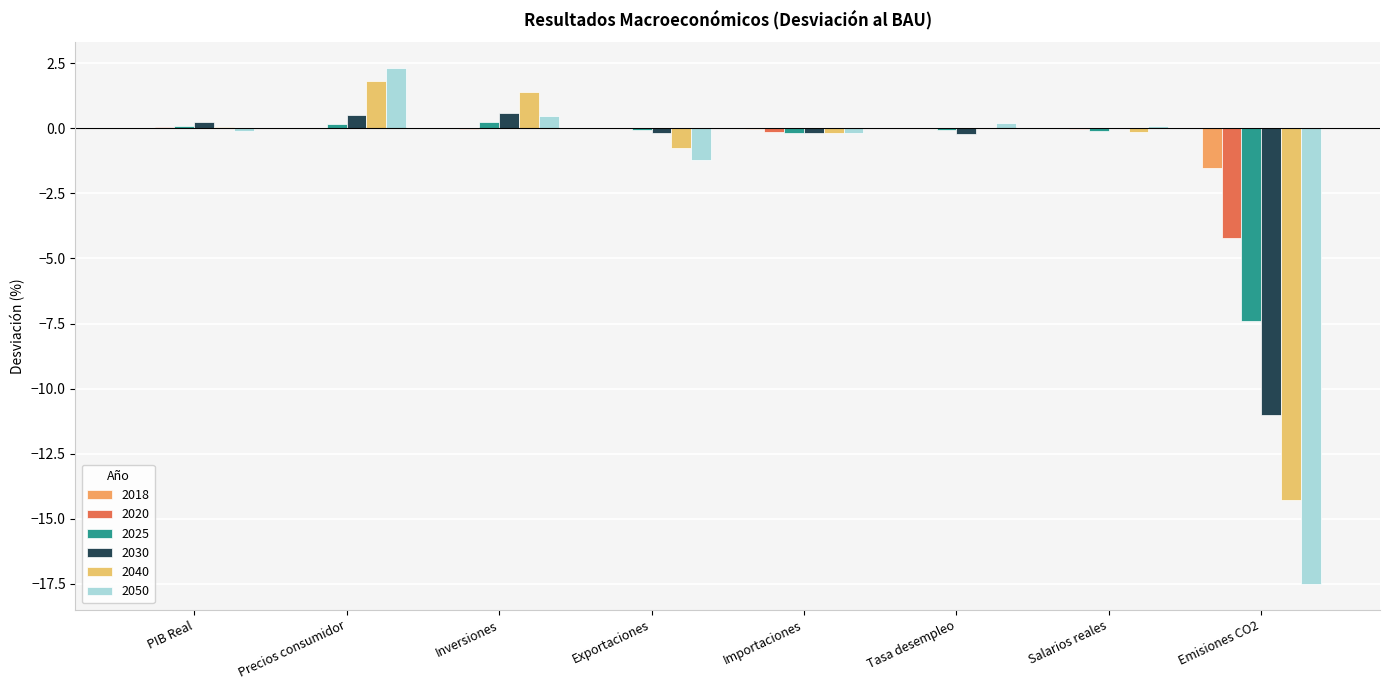

Count the number of categories in the chart.

8